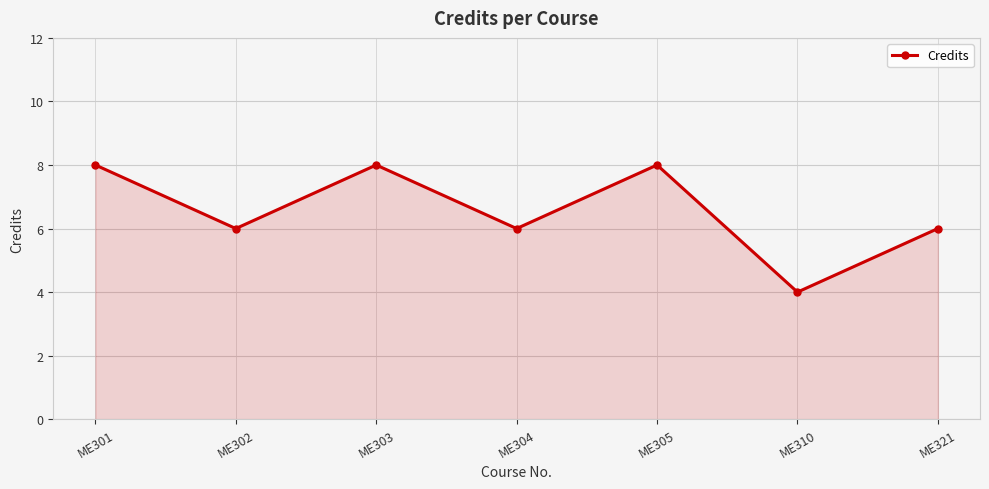

At which category does the data reach its first local valley?

ME302